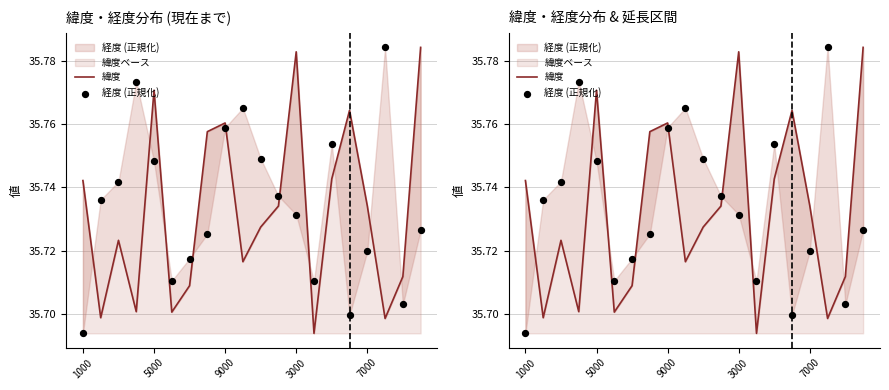

Which series contains the lowest Y value?

緯度